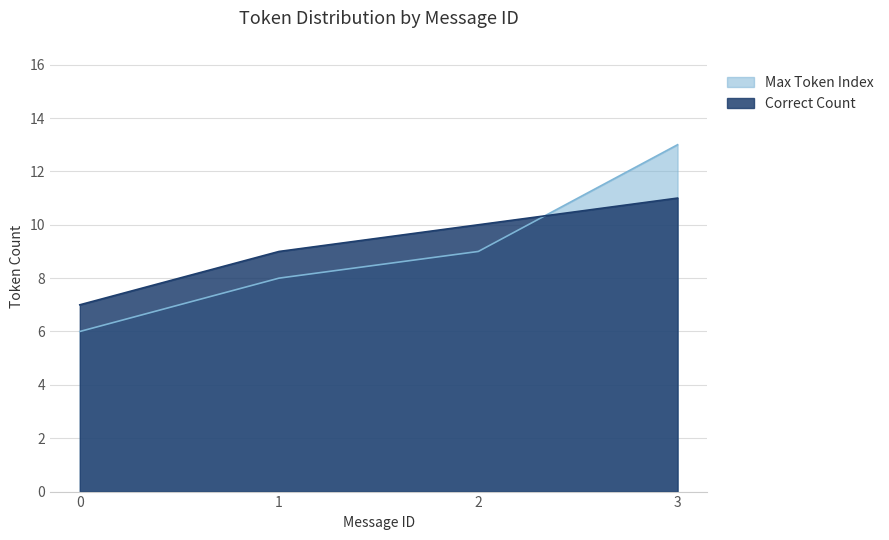

At which label does Correct Count reach its peak?

3